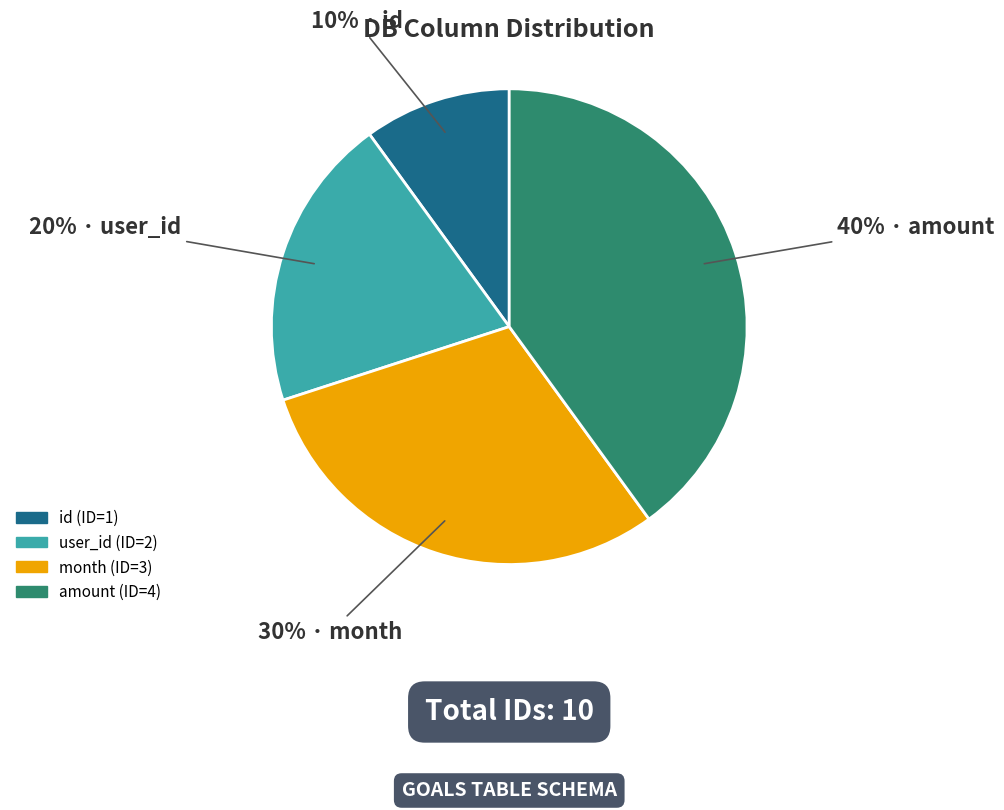

Which category has the smallest portion of the pie?

id